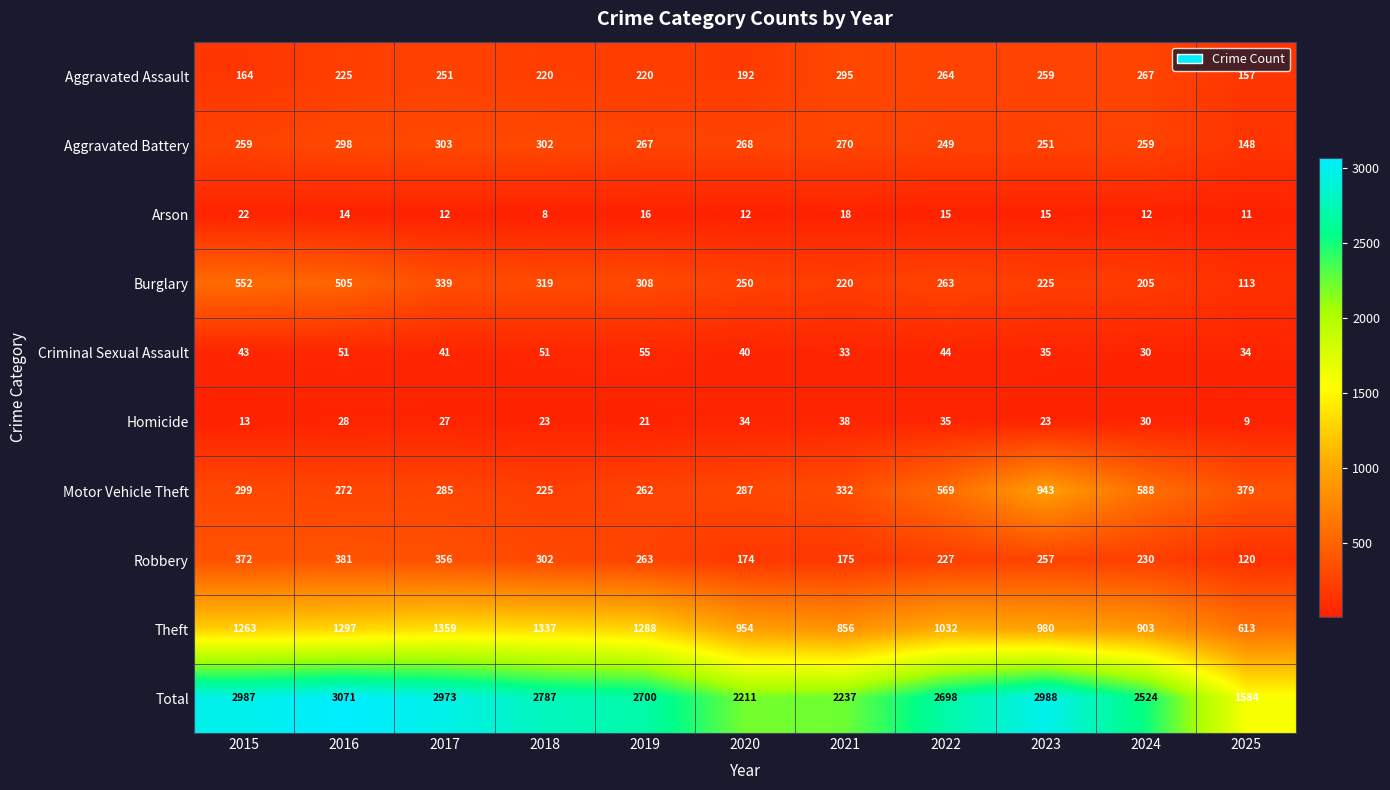

Rank the categories by Total value from lowest to highest.

2025, 2020, 2021, 2024, 2022, 2019, 2018, 2017, 2015, 2023, 2016